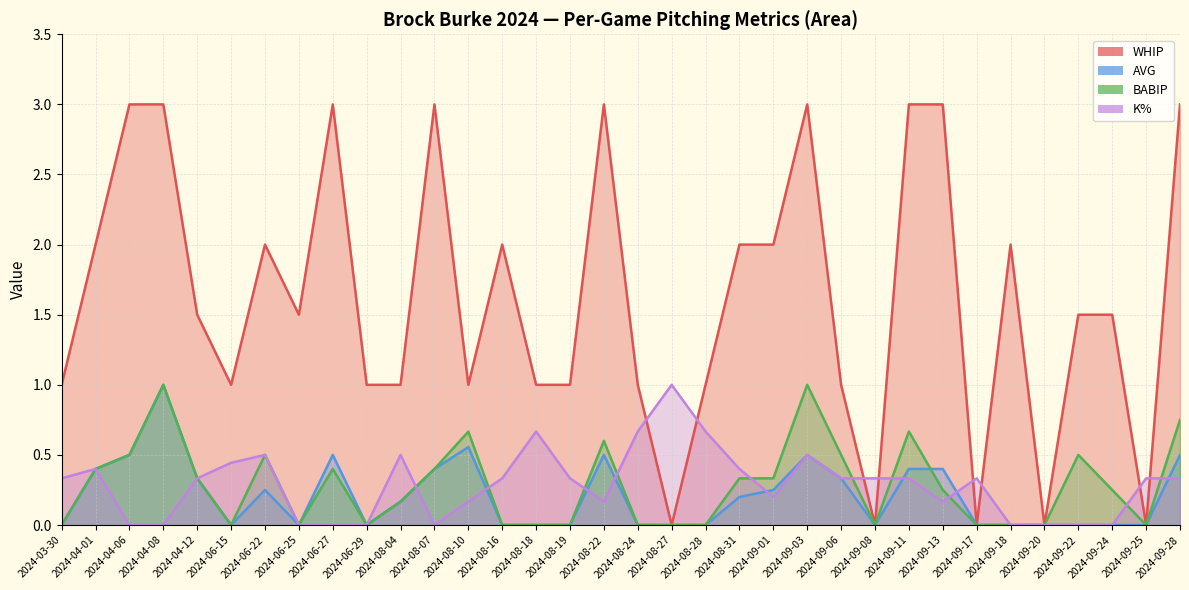

How many data points does each series have?

34